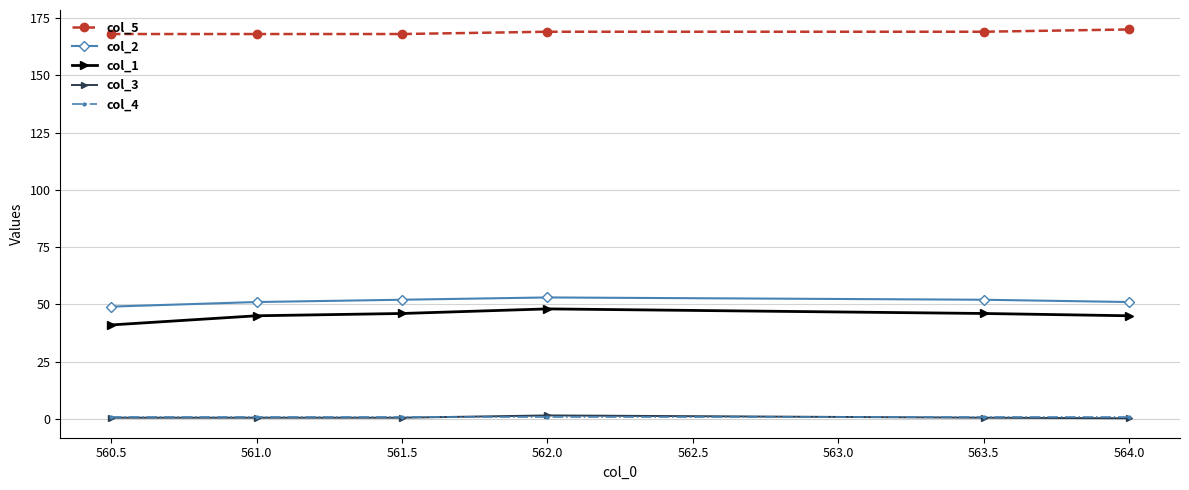

The value of col_2 at 560.5 is 76.4. True or false?

False